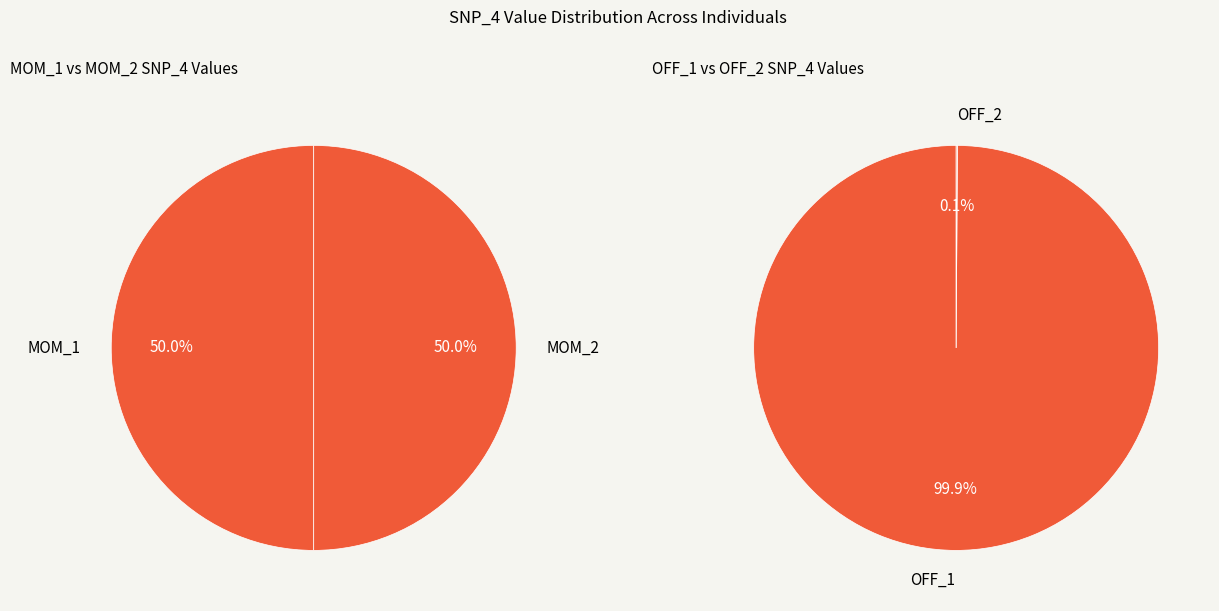

Is 10 the majority of the pie?

No